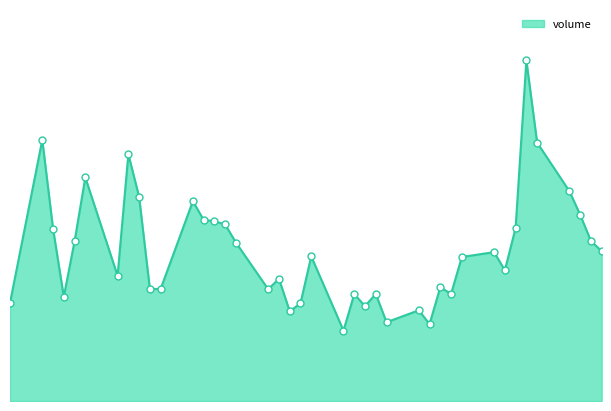

Does the chart have visible grid lines?

No